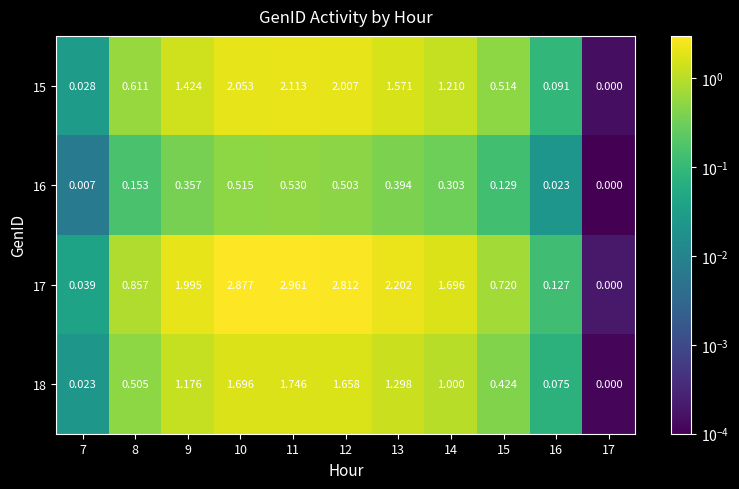

Which label corresponds to the largest value in the chart?

11